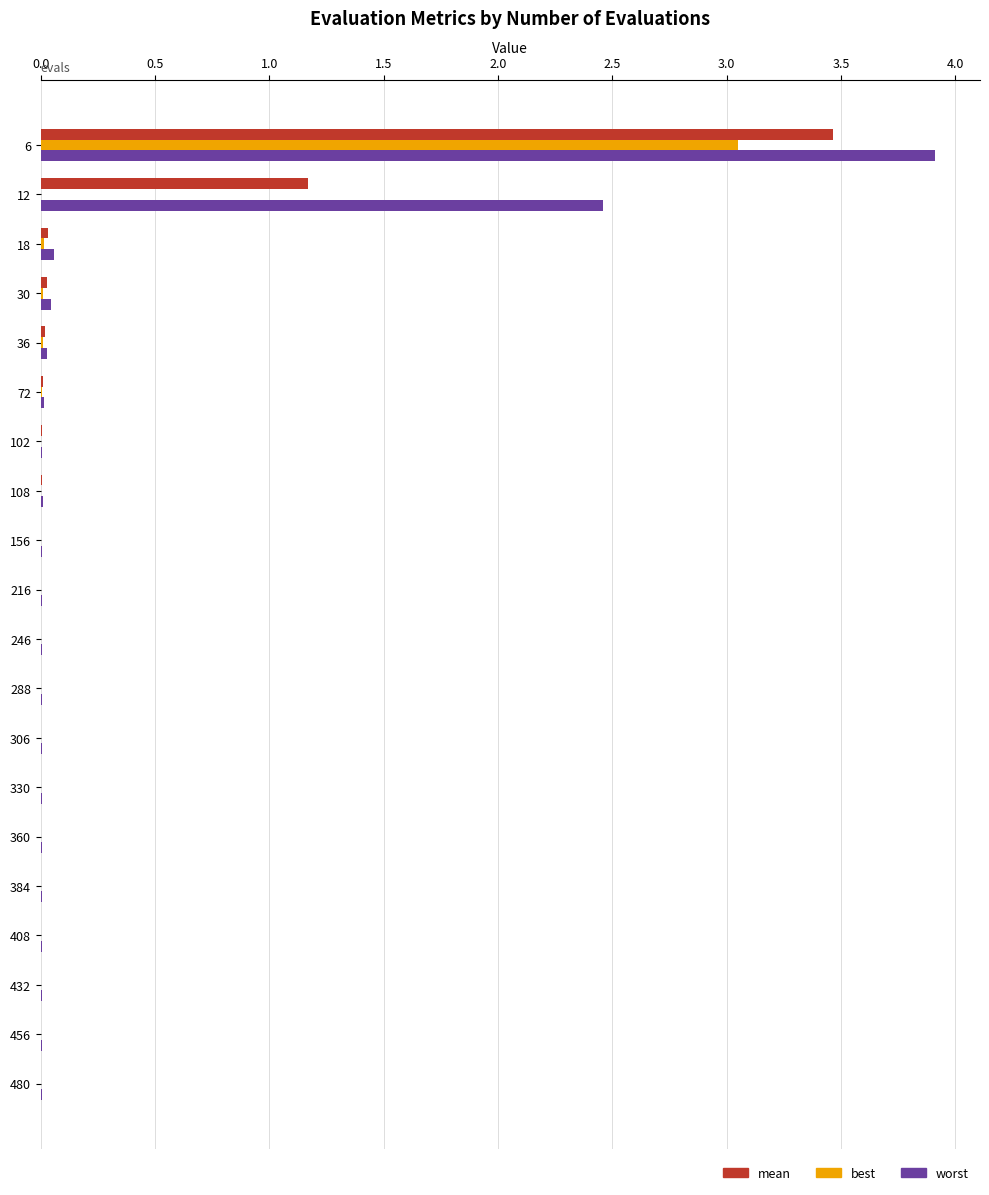

Is it true that worst equals 4.1 at 12?

False